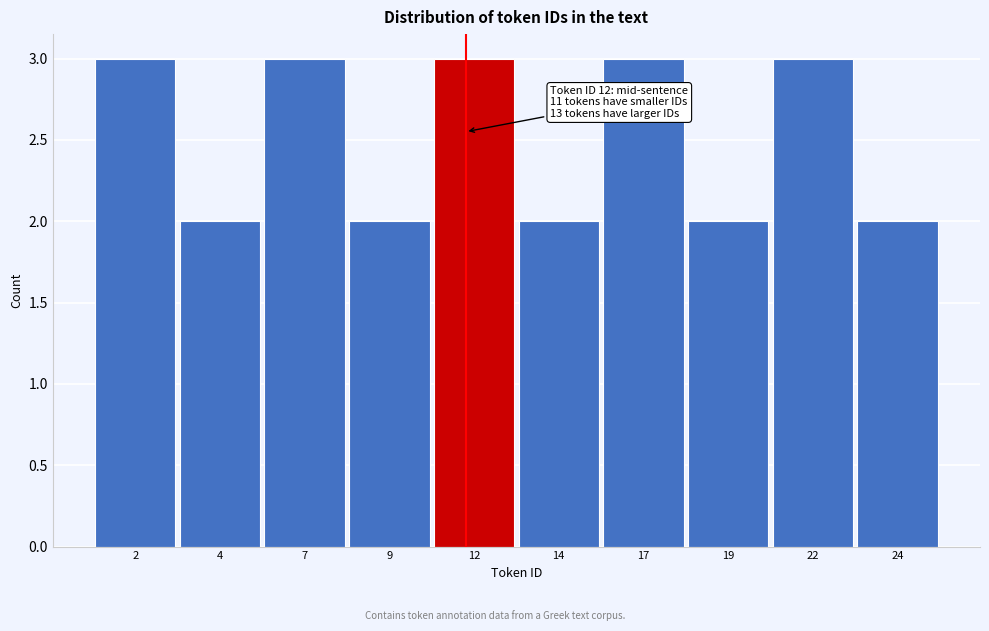

Reading right to left, extract all data points from this chart.

24=2	22=3	19=2	17=3	14=2	12=3	9=2	7=3	4=2	2=3